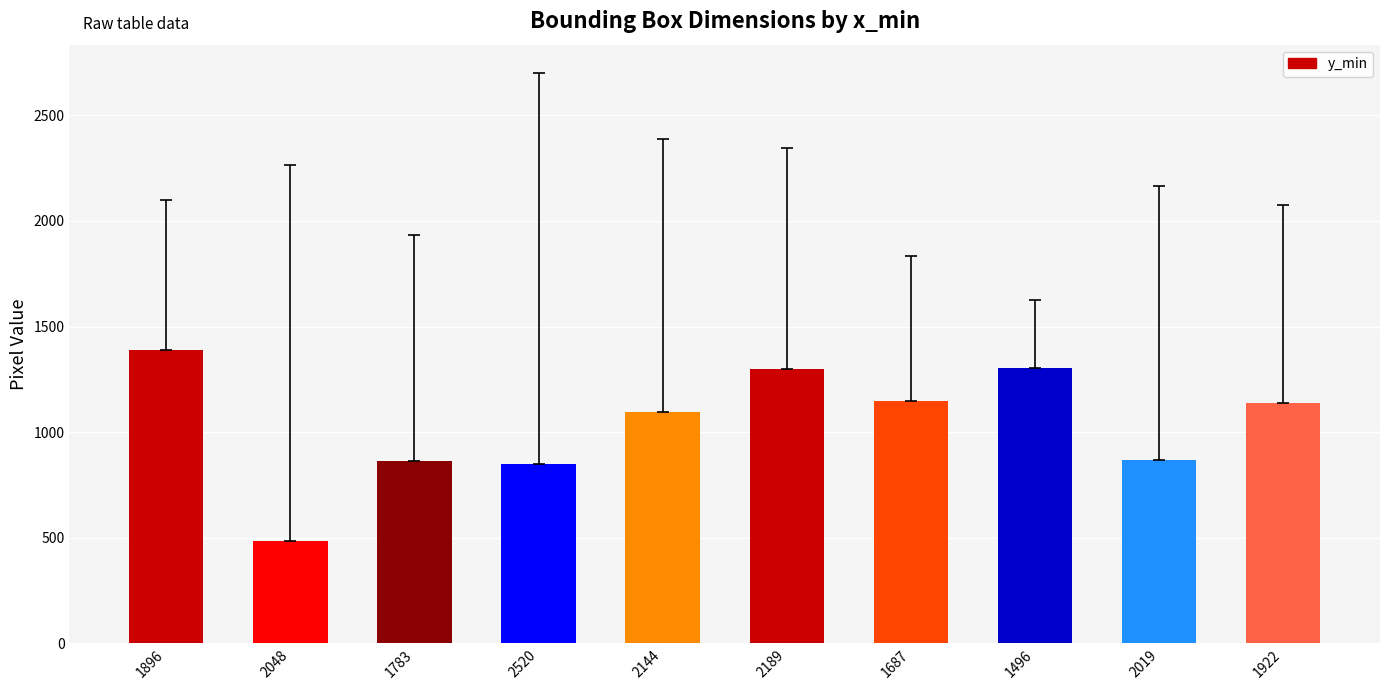

How many bars are there in total?

10